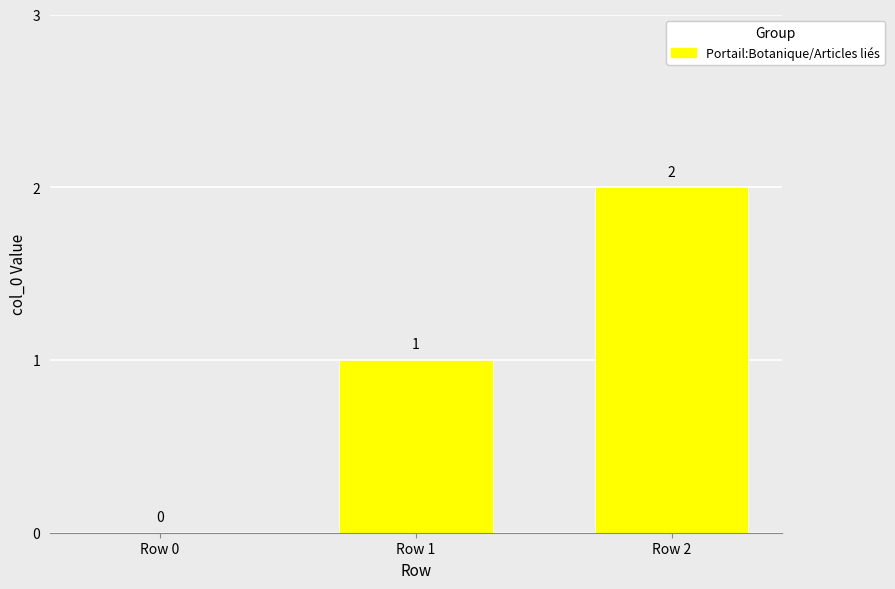

What is the average value?

1